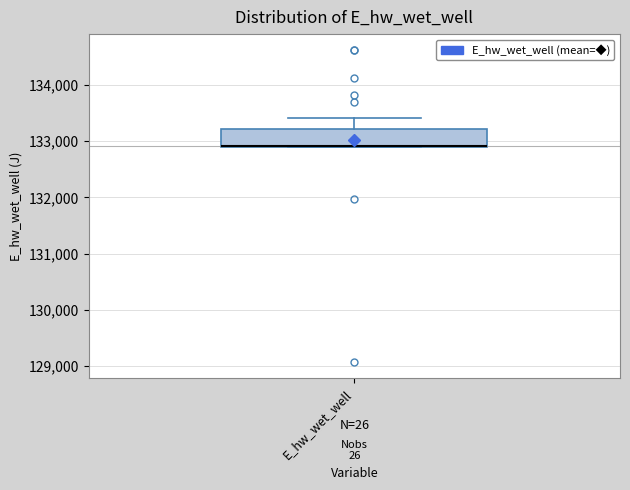

Read this box plot against the y-axis: the position of the median line, the range covered by the box, and the ends of both whiskers. The values are not printed on the chart, so give them approximately, as read against the axis.

median 132900, box 132900 to 133200, whiskers 132900 to 133400